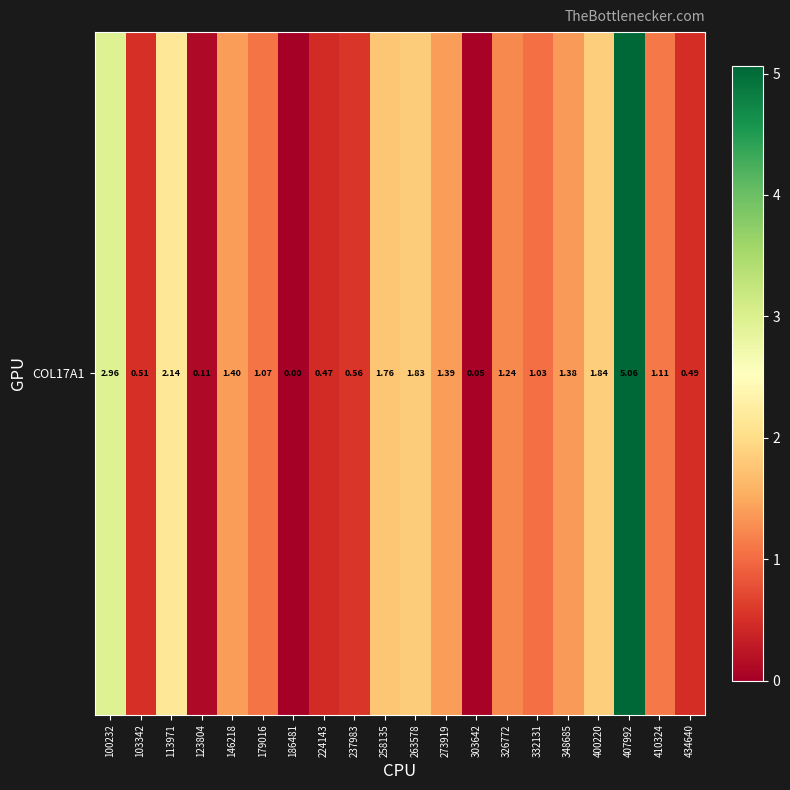

The value at 186481 is 3.4. True or false?

False